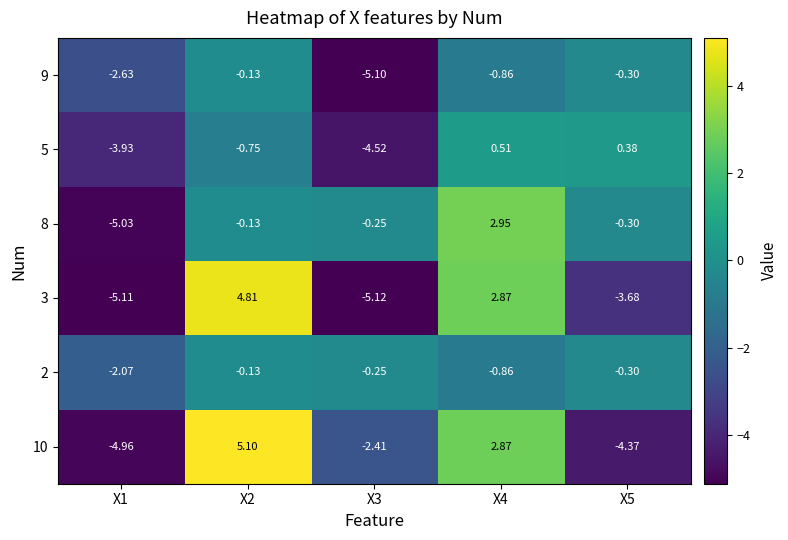

Is the value of 10 at X1 greater than the value of 5 at X5?

No